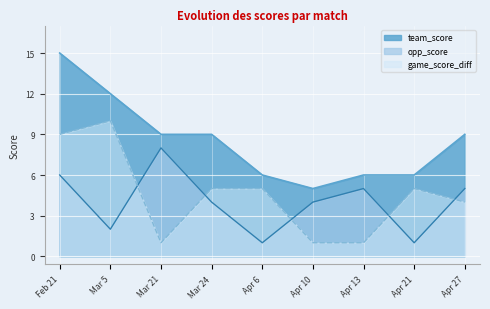

Where does the team_score series first go above 9?

Feb 21